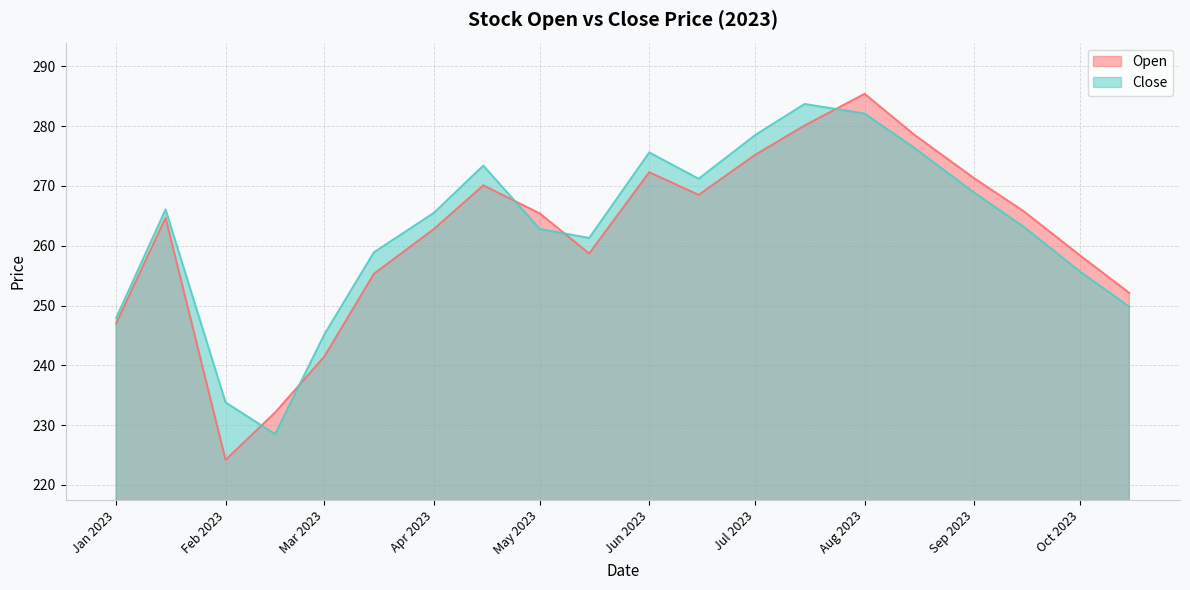

Count the number of data series in this chart.

2